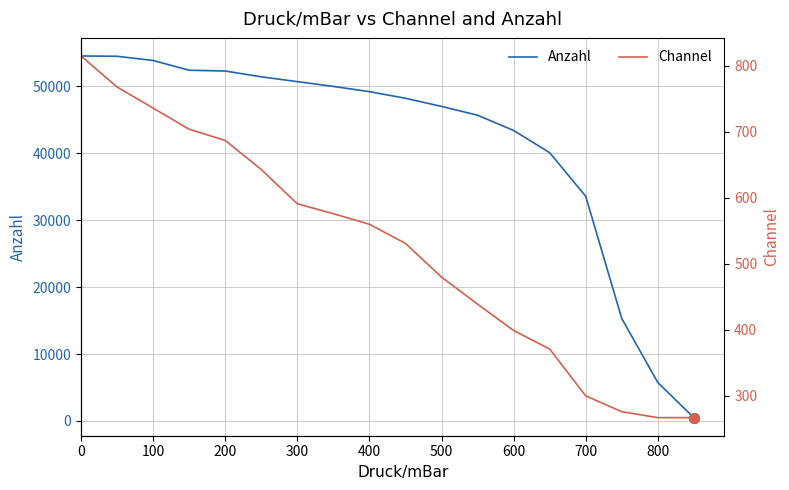

At 200, list the series in order from smallest to largest.

Channel, Anzahl